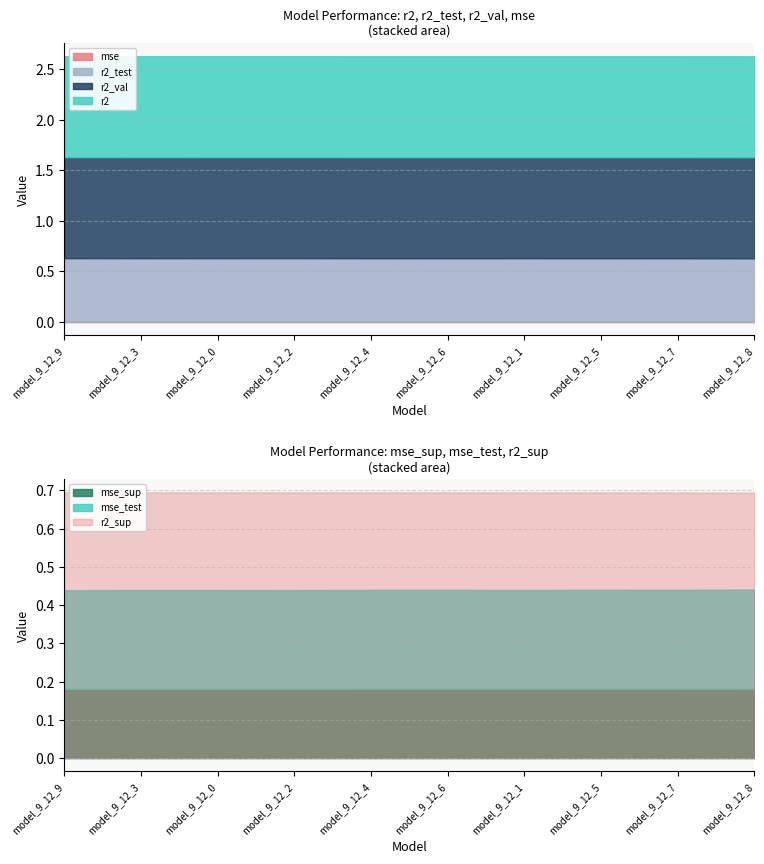

What is the value of the mse_test point at the 4th from the left?

0.3